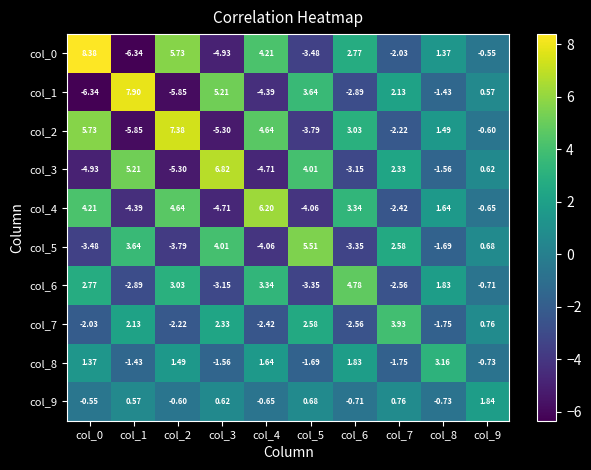

How many series are shown in this chart?

10